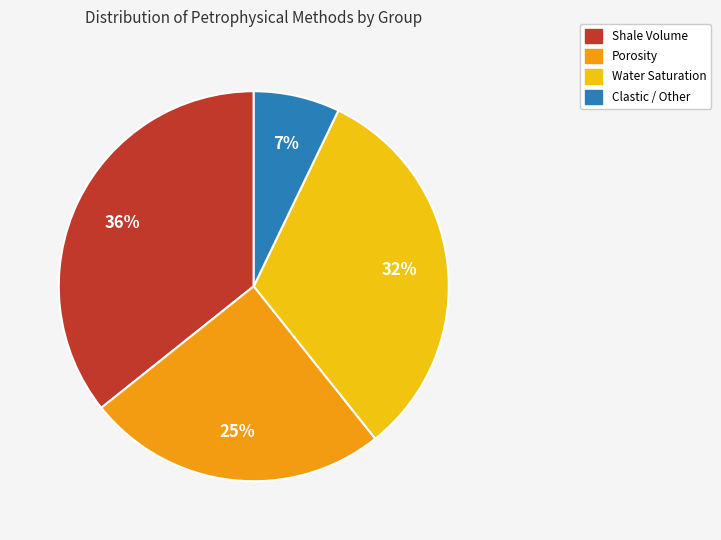

Between Clastic / Other and Shale Volume, which is larger?

Shale Volume